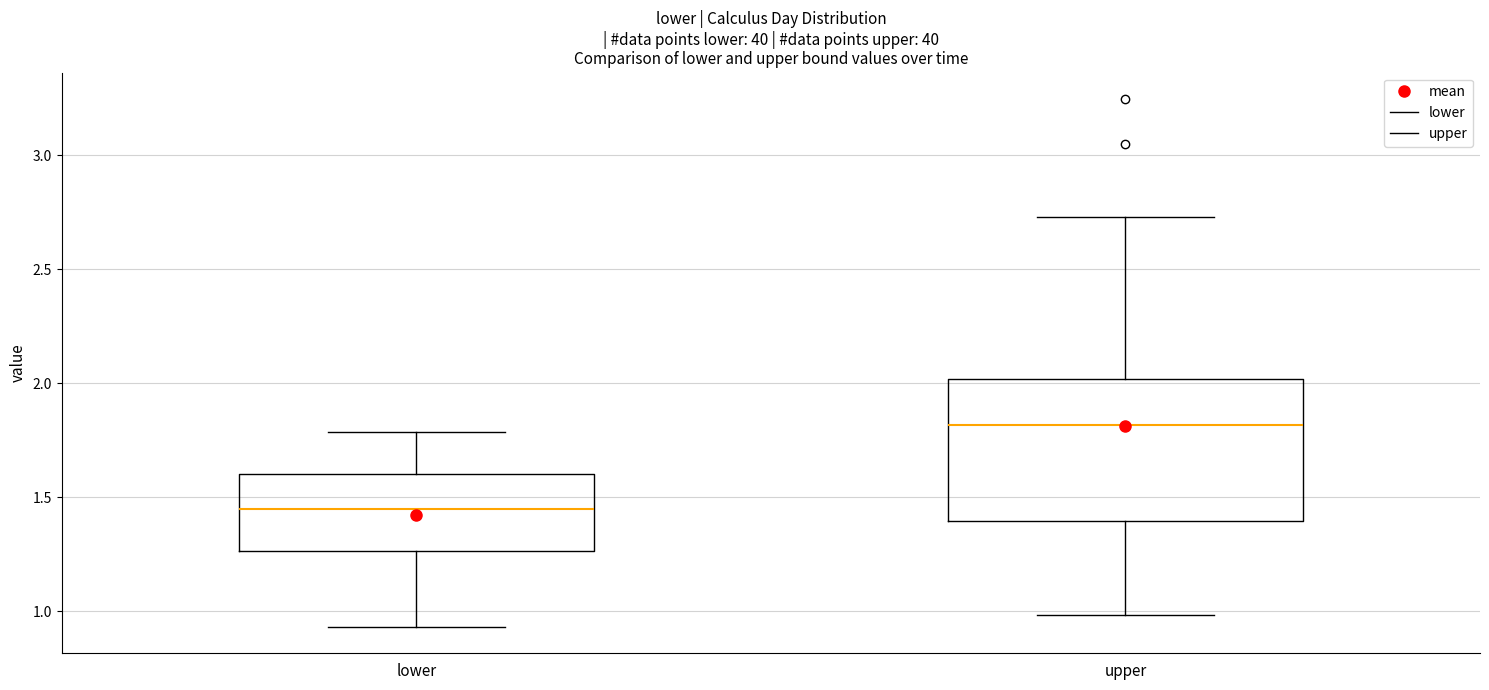

Reading left to right, read every box against the y-axis: the position of its median line, the range the box covers, and the ends of its whiskers. The values are not printed on the chart, so give them approximately, as read against the axis.

lower: median 1.45, box 1.25 to 1.60, whiskers 0.95 to 1.80
upper: median 1.80, box 1.40 to 2.00, whiskers 1.00 to 2.75